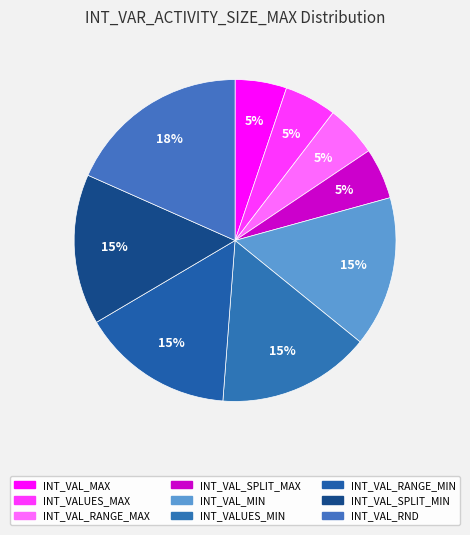

Count the number of slices in the pie.

9